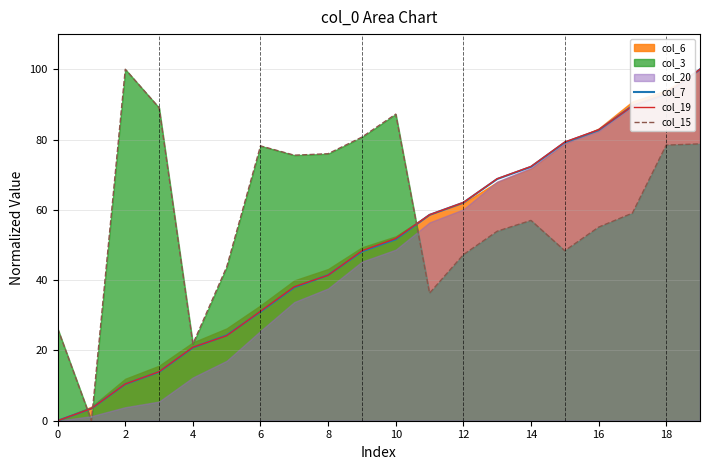

What is the highest value of the col_15 series?

100.0